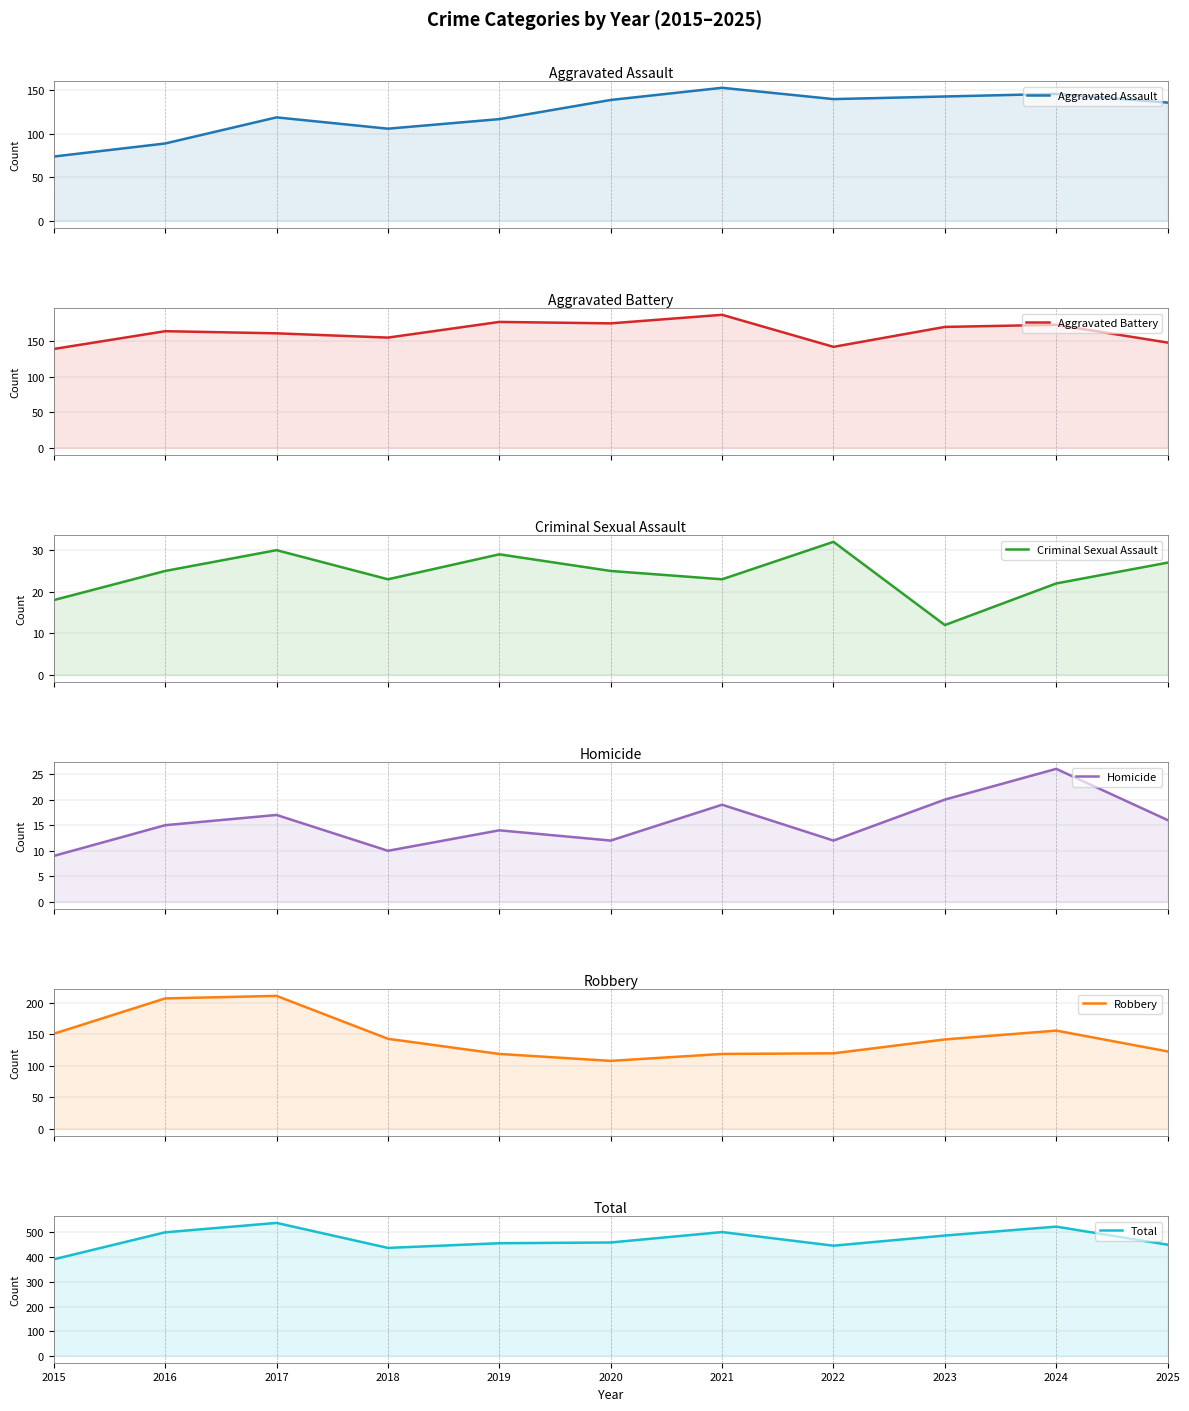

What are all the series names shown in the legend?

Aggravated Assault, Aggravated Battery, Criminal Sexual Assault, Homicide, Robbery, Total